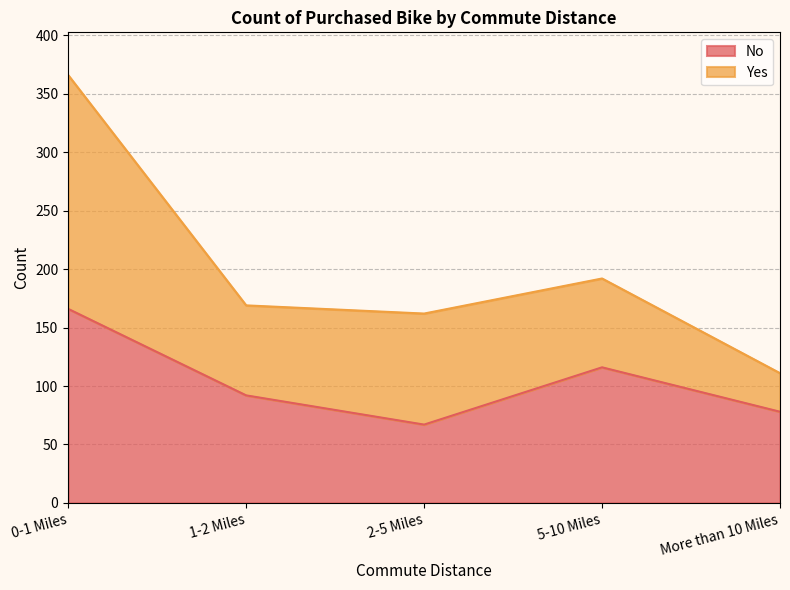

Read the value at More than 10 Miles, to the nearest 5.

80